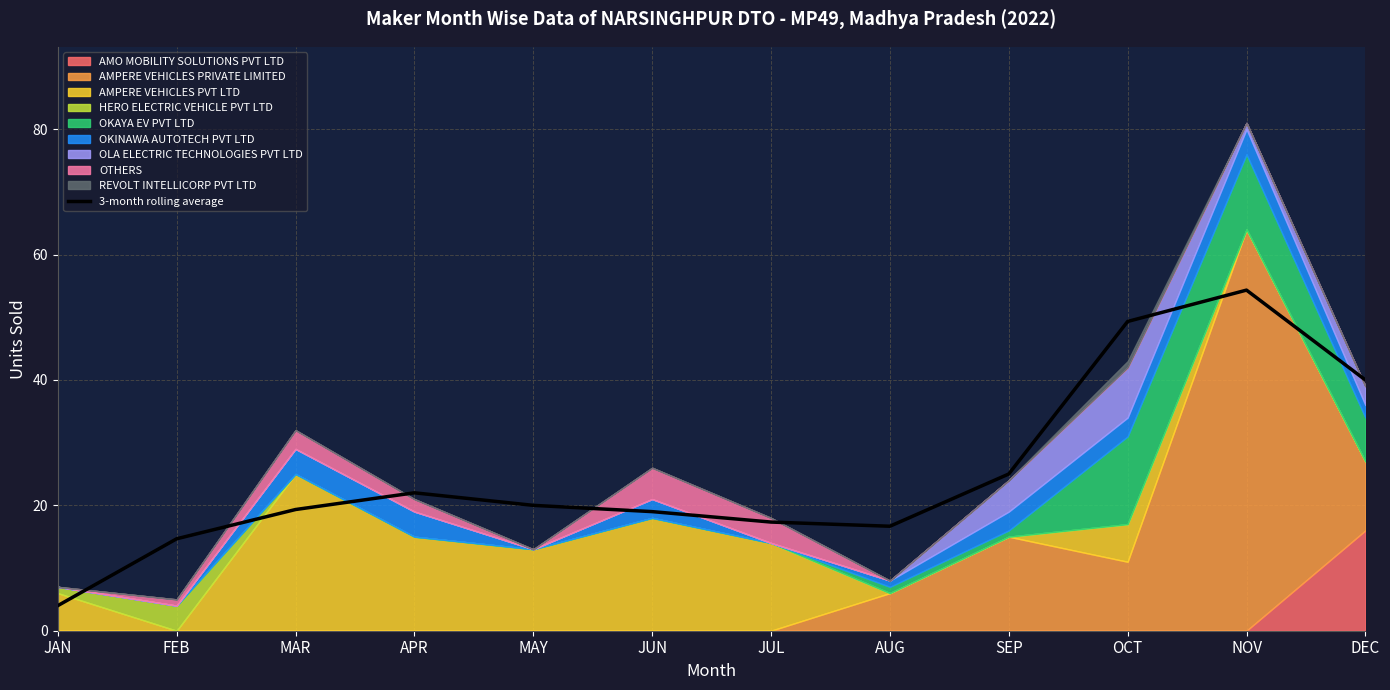

What is the sum of the values at APR and AUG?

38.7